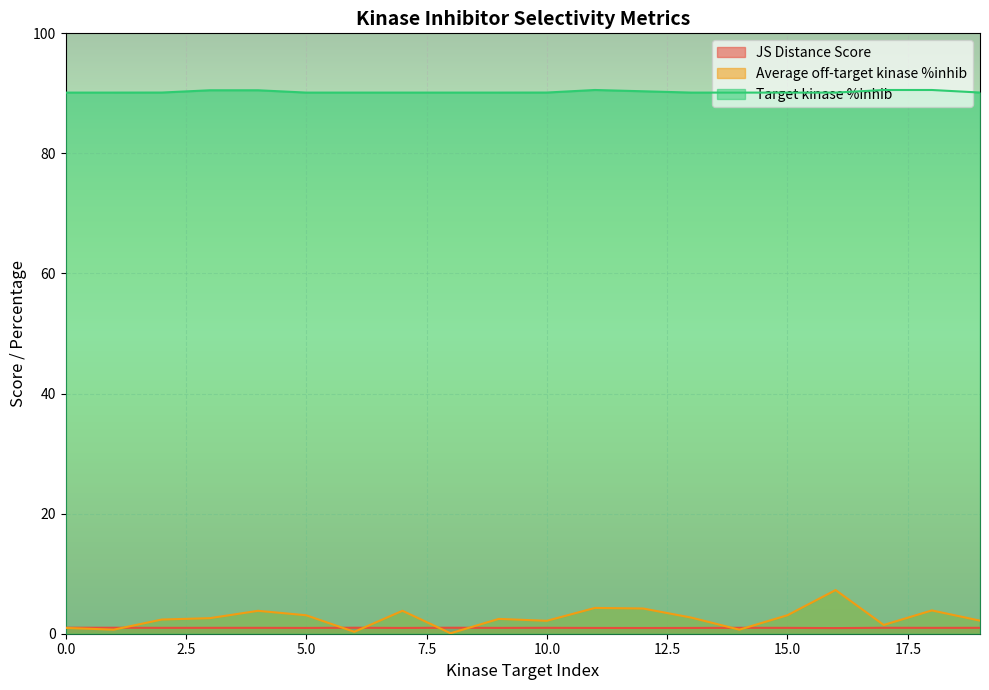

Count the Target kinase %inhib values in the range 90 to 91.

20